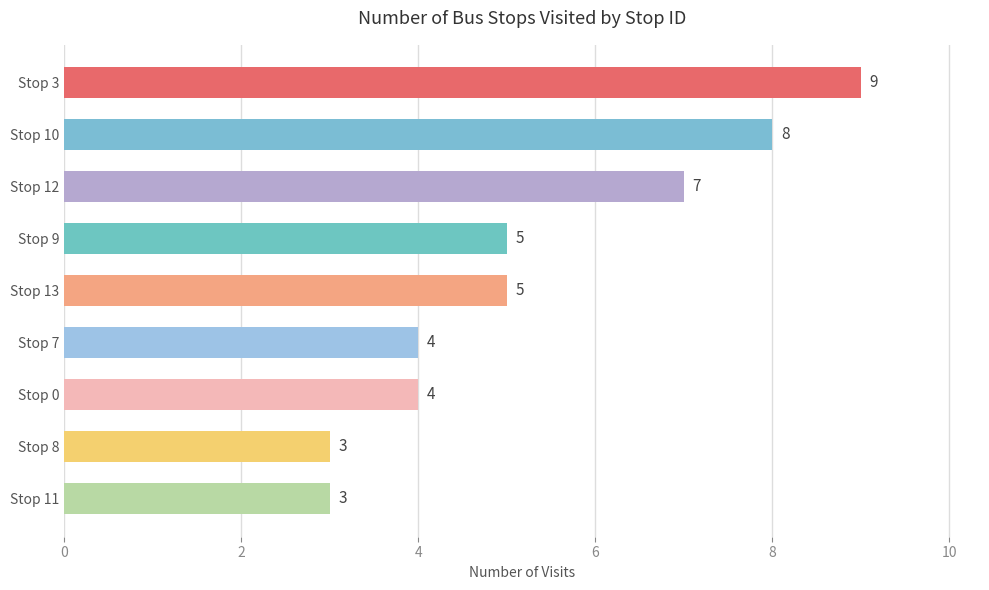

Count the values in the range 4 to 7.

5